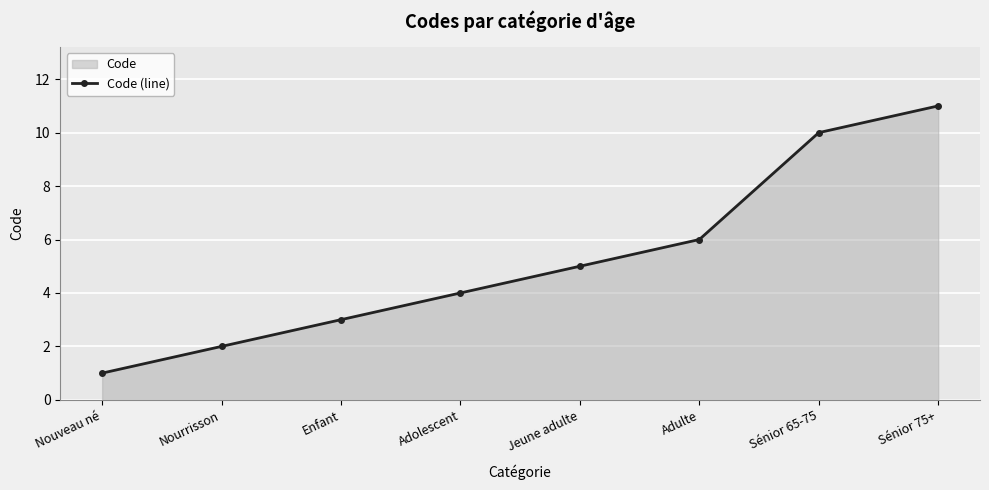

What is the value of the 6th point from the left?

6